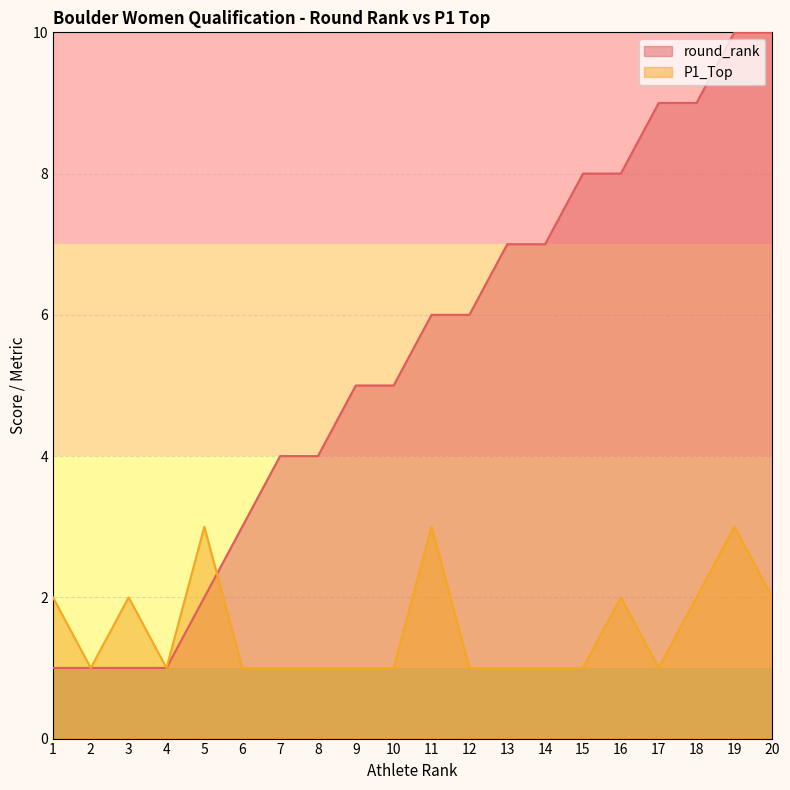

Which category has the highest value in the round_rank series?

19